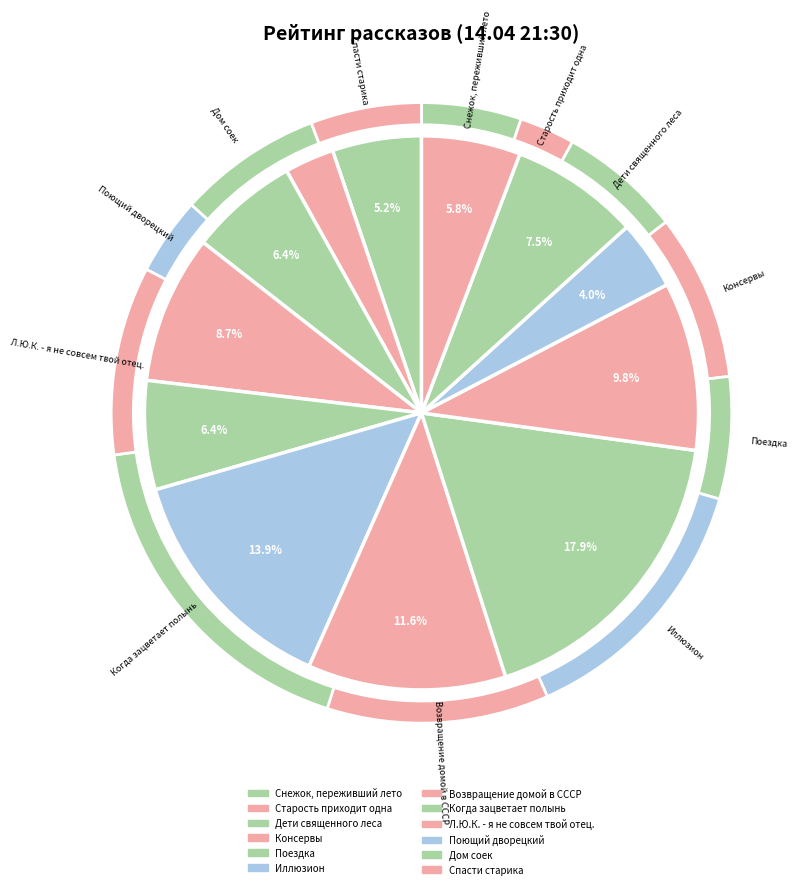

To the nearest percent, what percentage of the pie is Иллюзион?

14%